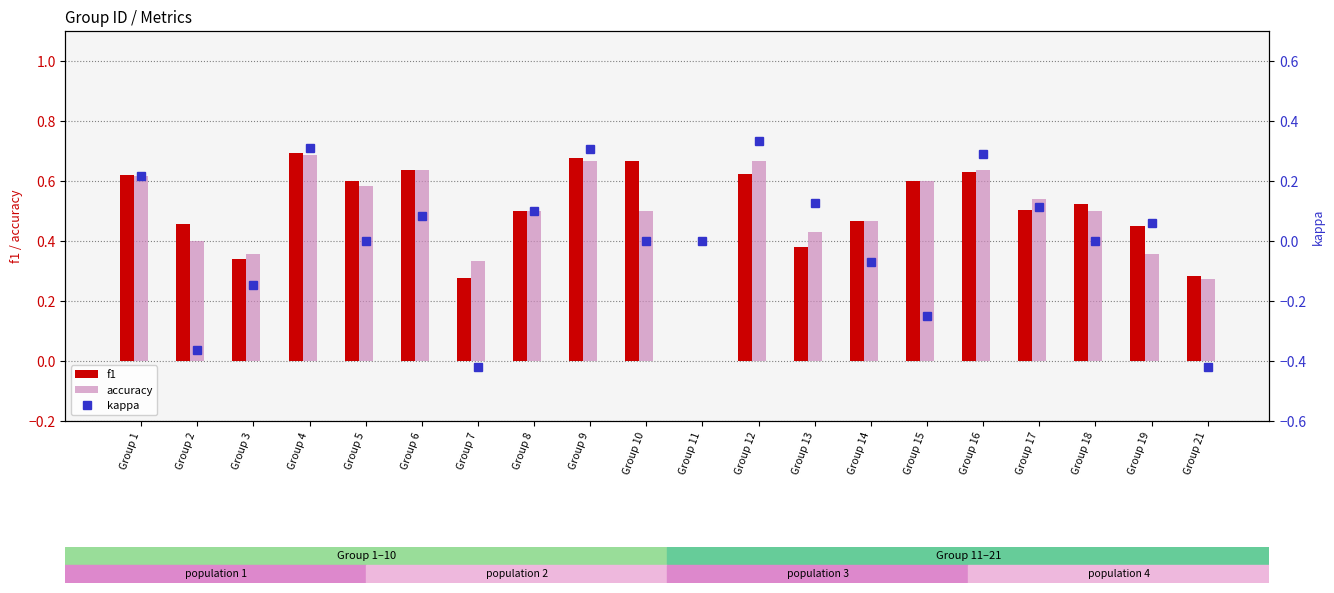

Is the value of f1 at Group 17 greater than the value of kappa at Group 18?

Yes